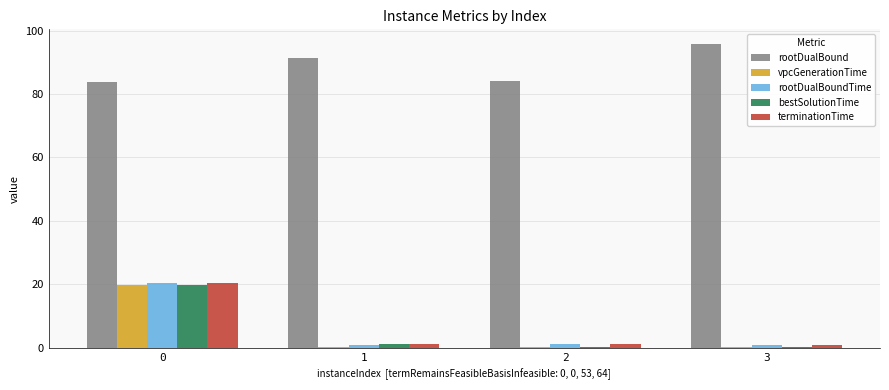

Count the number of data series in this chart.

5